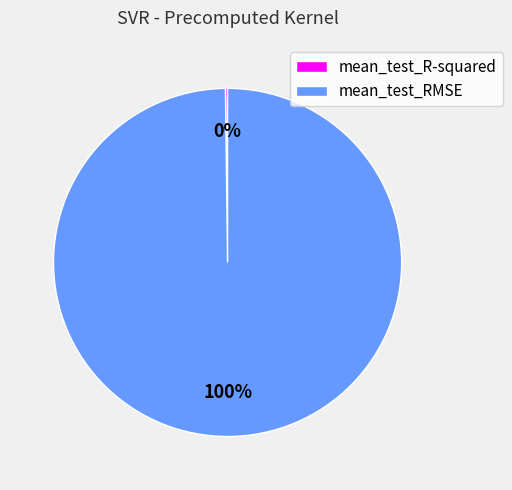

To the nearest percent, what portion does mean_test_RMSE represent?

100%